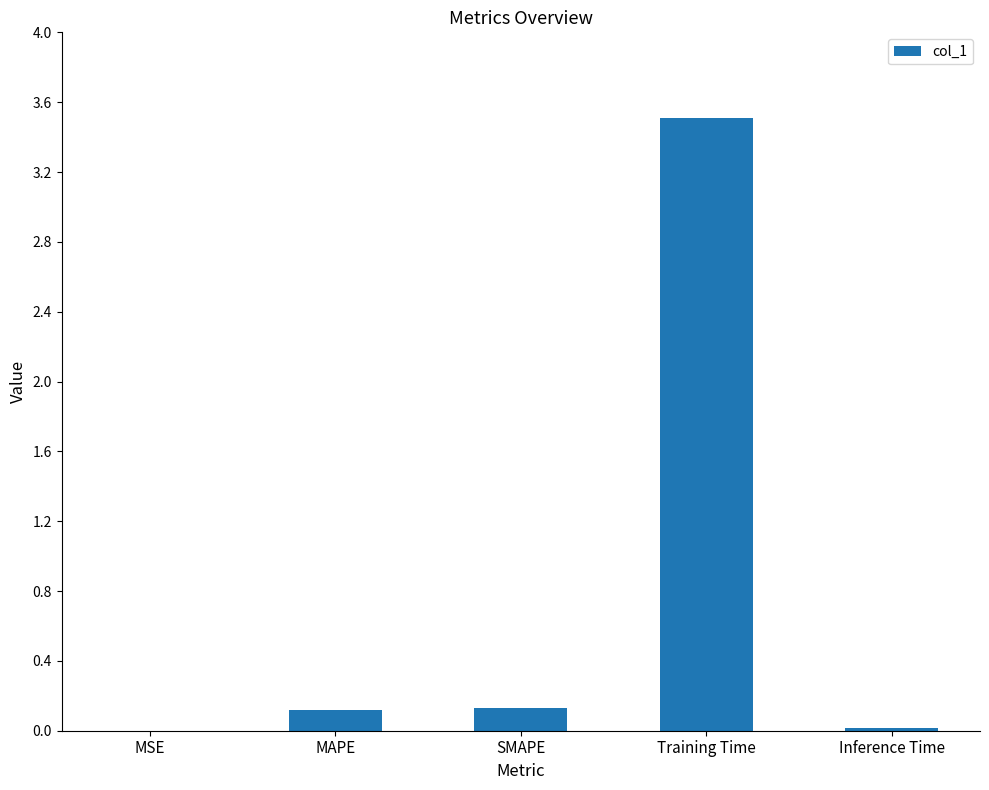

Between MSE and SMAPE, which is larger?

SMAPE